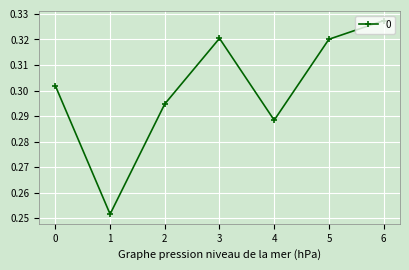

Which label corresponds to the largest value in the chart?

6